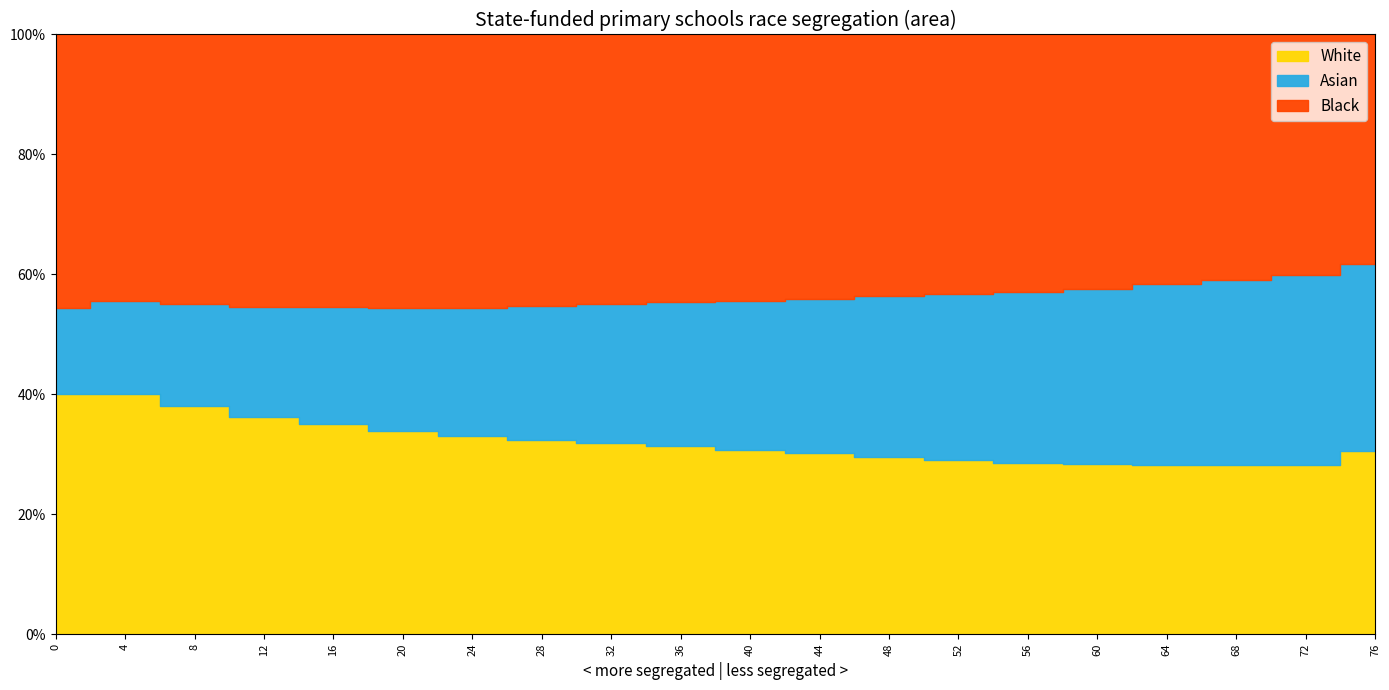

What is the maximum value shown in the chart?

75.6